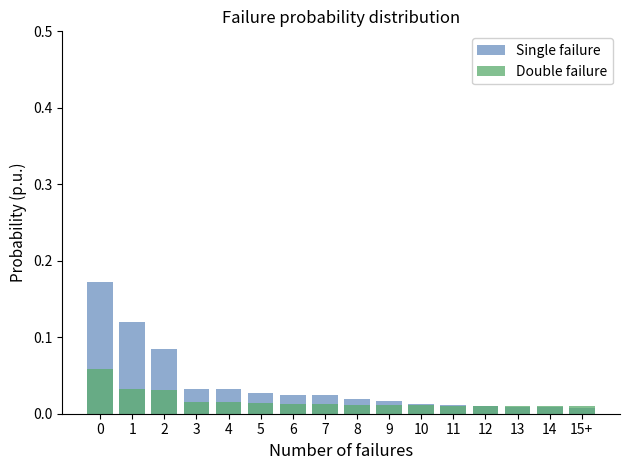

At which label does Single failure reach its minimum?

15+